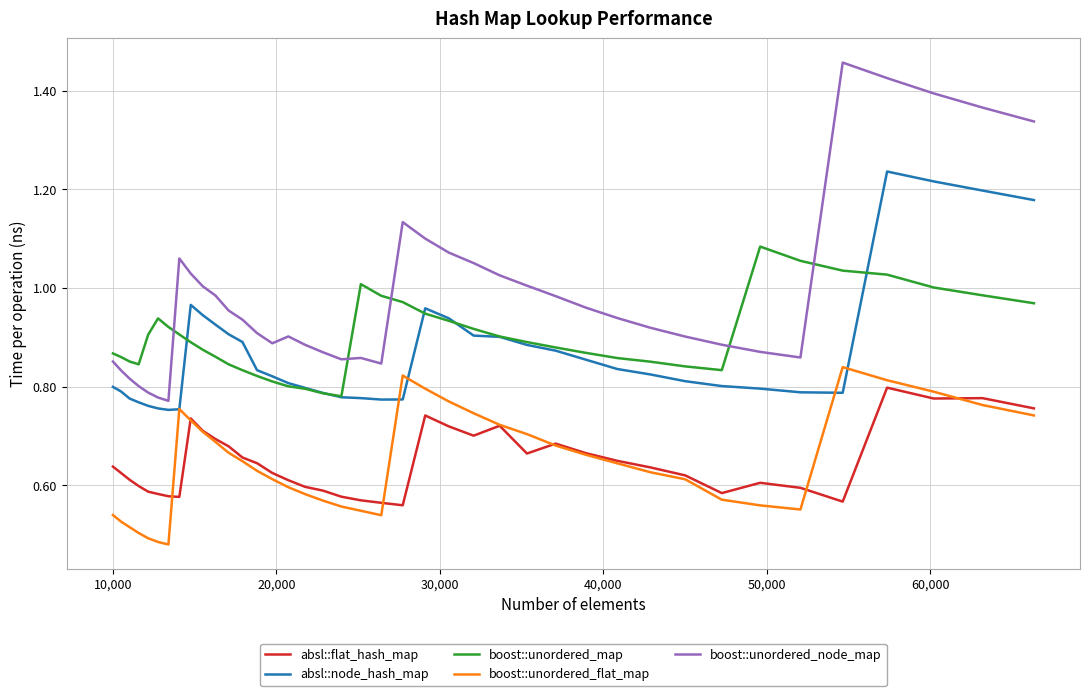

True or false: absl::flat_hash_map and boost::unordered_map cross at least once.

False